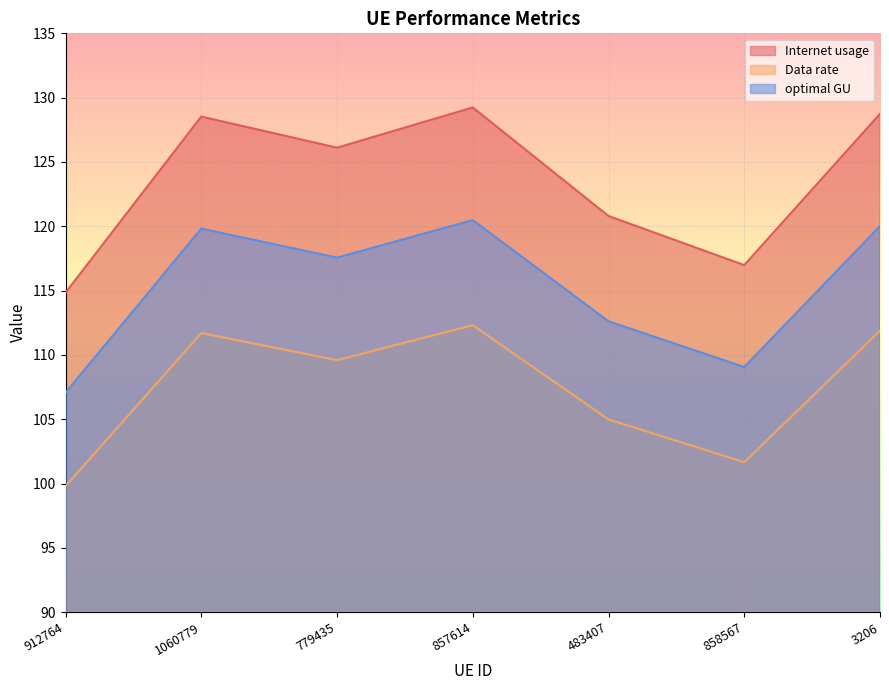

True or false: Internet usage and Data rate cross at least once.

False